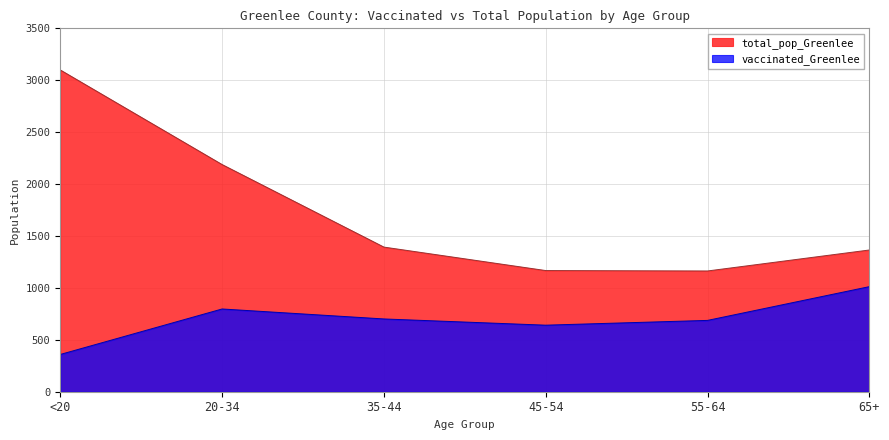

Which series has the largest total across all categories?

total_pop_Greenlee